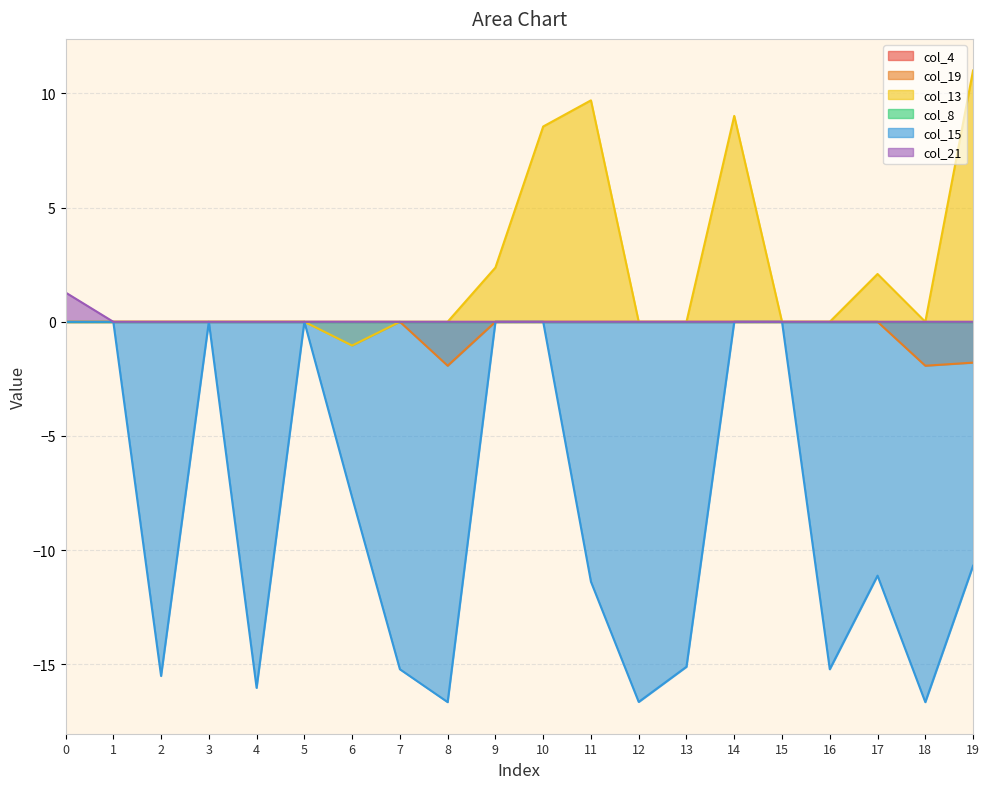

Which series has the widest spread of values?

col_15